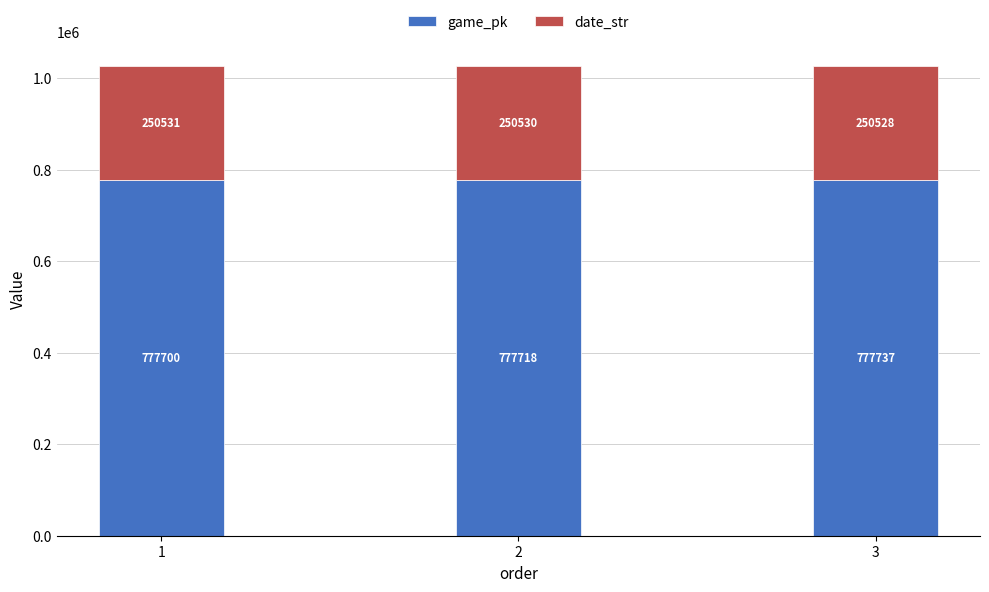

Reading left to right, transcribe the values for game_pk.

1=777700	2=777718	3=777737